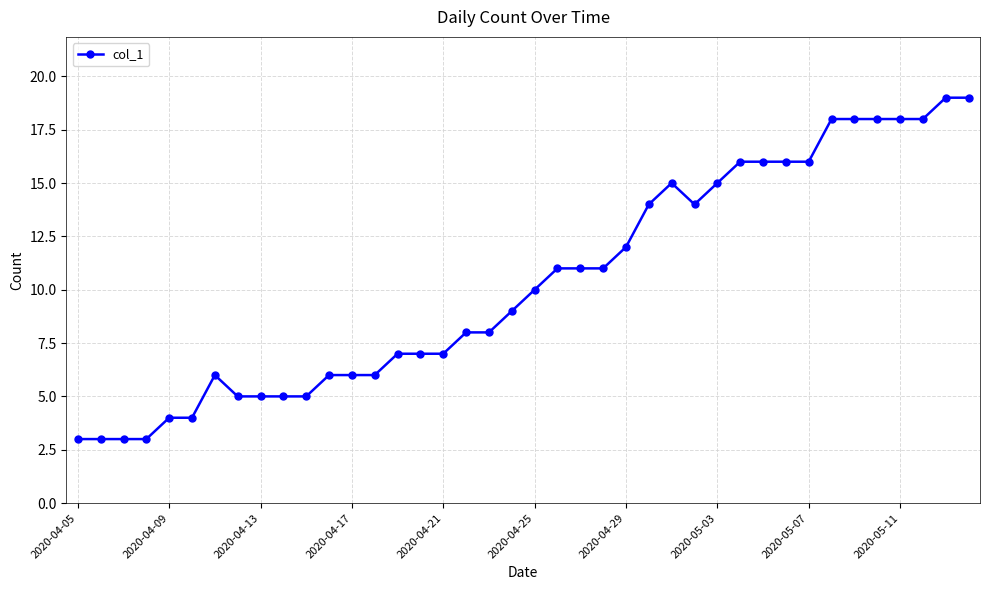

How many values are below 10?

20